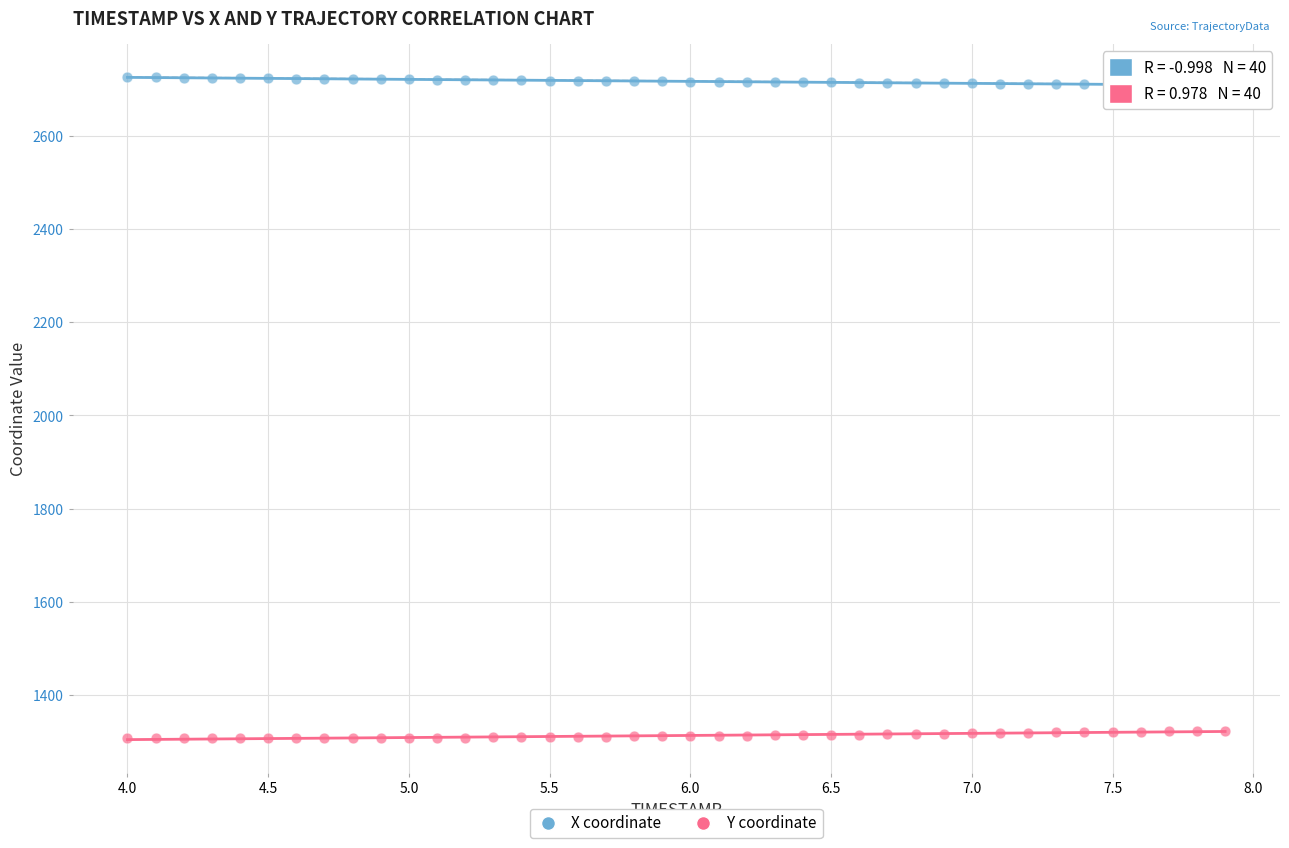

Which series reaches the maximum Y coordinate?

X coordinate